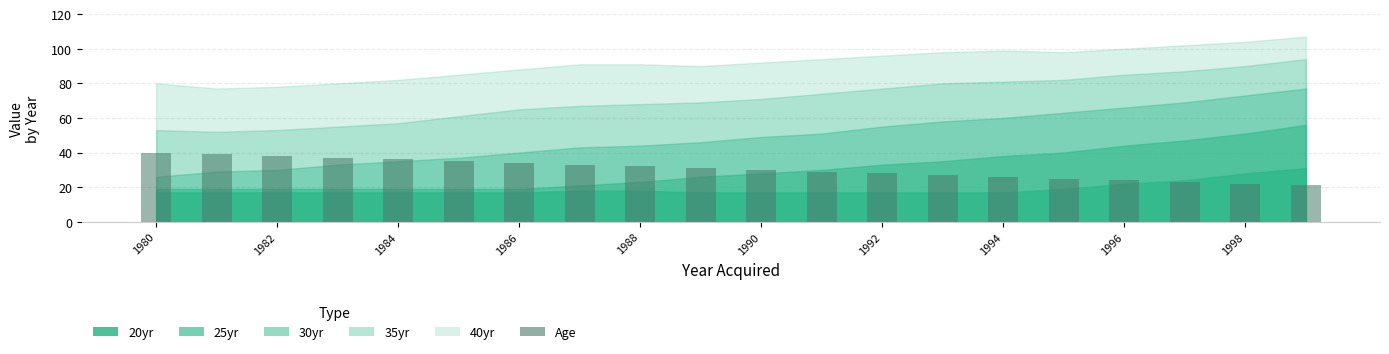

Reading left to right, transcribe all the data shown in this chart.

40	39	38	37	36	35	34	33	32	31	30	29	28	27	26	25	24	23	22	21